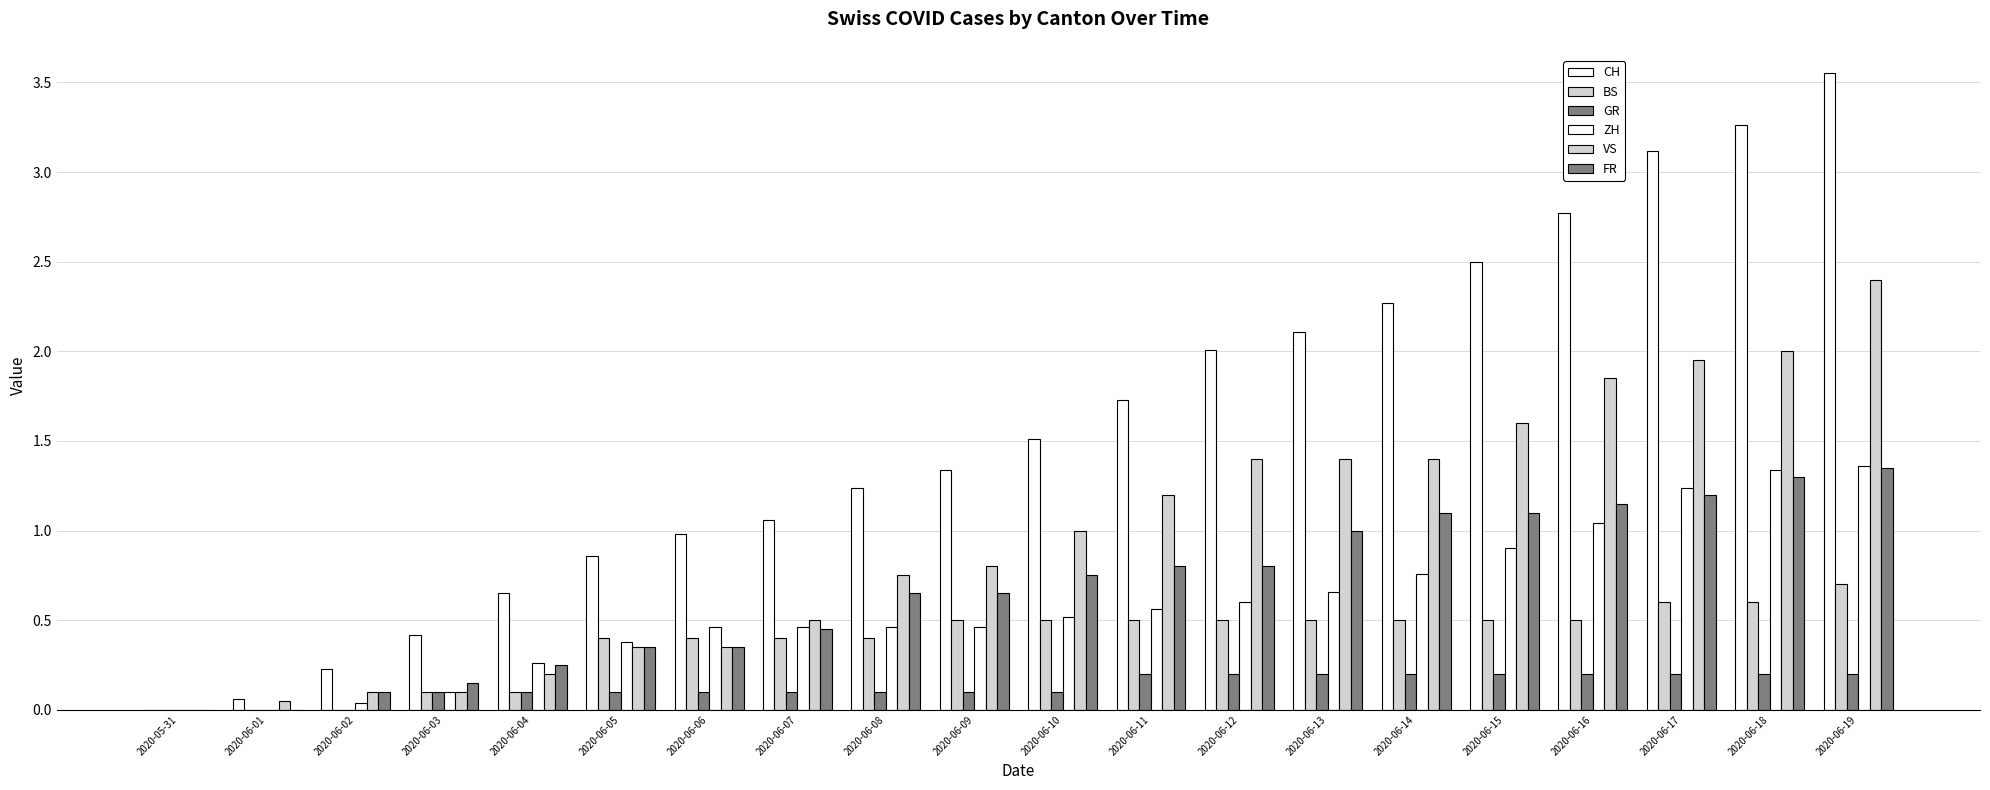

How many series are shown in this chart?

6